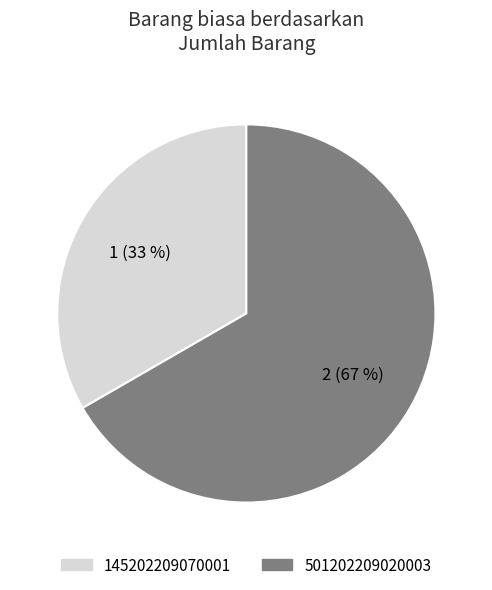

To the nearest percent, what is the average slice percentage?

50%